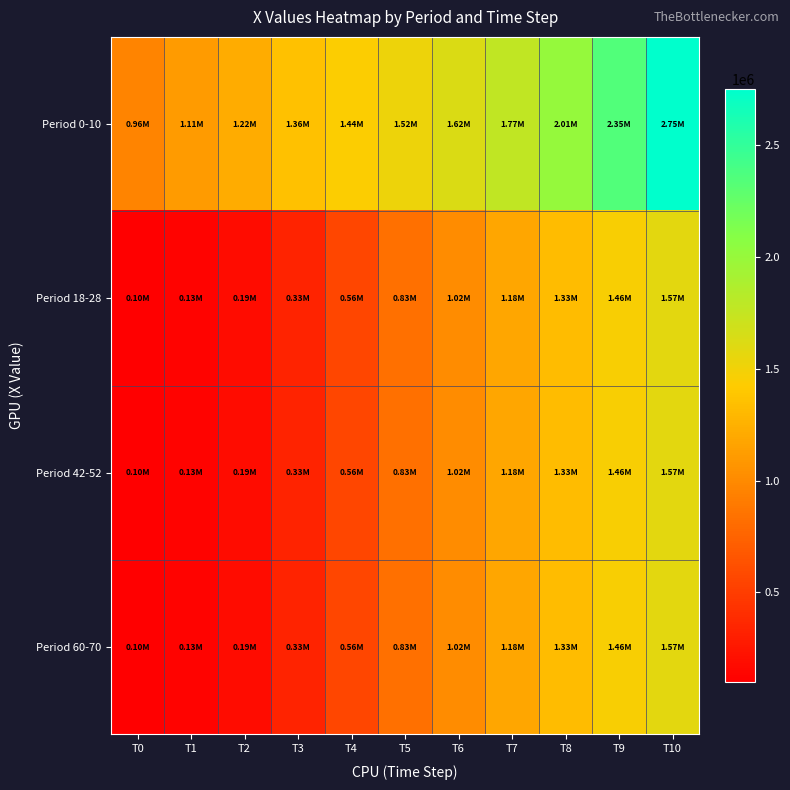

Reading right to left, what are all the values shown in this chart?

Period 0-10: T10=2748739.6	T9=2345986.0	T8=2007552.1	T7=1771513.2	T6=1622120.1	T5=1517899.2	T4=1440462.7	T3=1358540.6	T2=1220176.0	T1=1105624.1	T0=961000.0
Period 18-28: T10=1572590.8	T9=1458083.7	T8=1330641.1	T7=1177510.0	T6=1019418.0	T5=831986.5	T4=558084.3	T3=330880.0	T2=185838.1	T1=128560.4	T0=100000.0
Period 42-52: T10=1572590.8	T9=1458083.7	T8=1330641.1	T7=1177510.0	T6=1019418.0	T5=831986.5	T4=558084.3	T3=330880.0	T2=185838.1	T1=128560.4	T0=100000.0
Period 60-70: T10=1572590.8	T9=1458083.7	T8=1330641.1	T7=1177510.0	T6=1019418.0	T5=831986.5	T4=558084.3	T3=330880.0	T2=185838.1	T1=128560.4	T0=100000.0